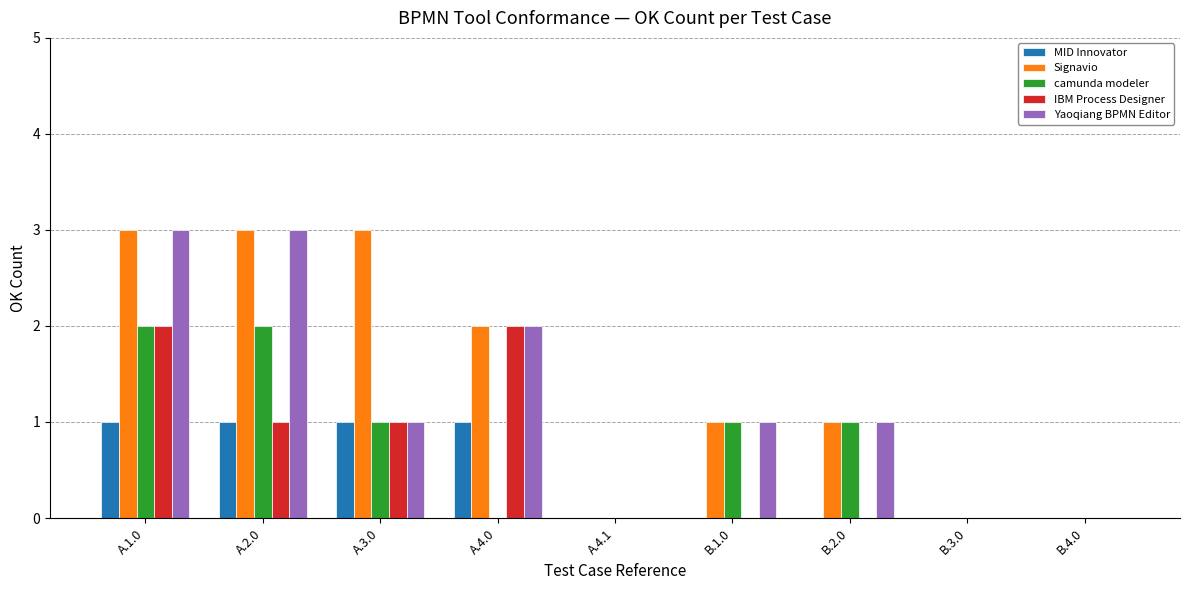

Between A.3.0 and B.3.0, which series saw the biggest shift?

Signavio